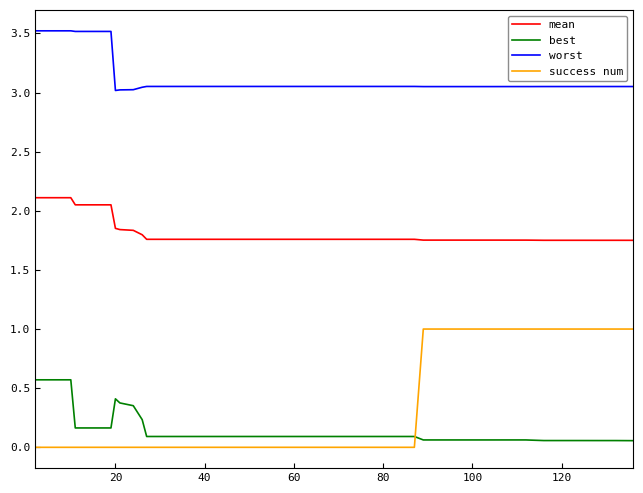

True or false: mean and success num intersect in this chart.

False